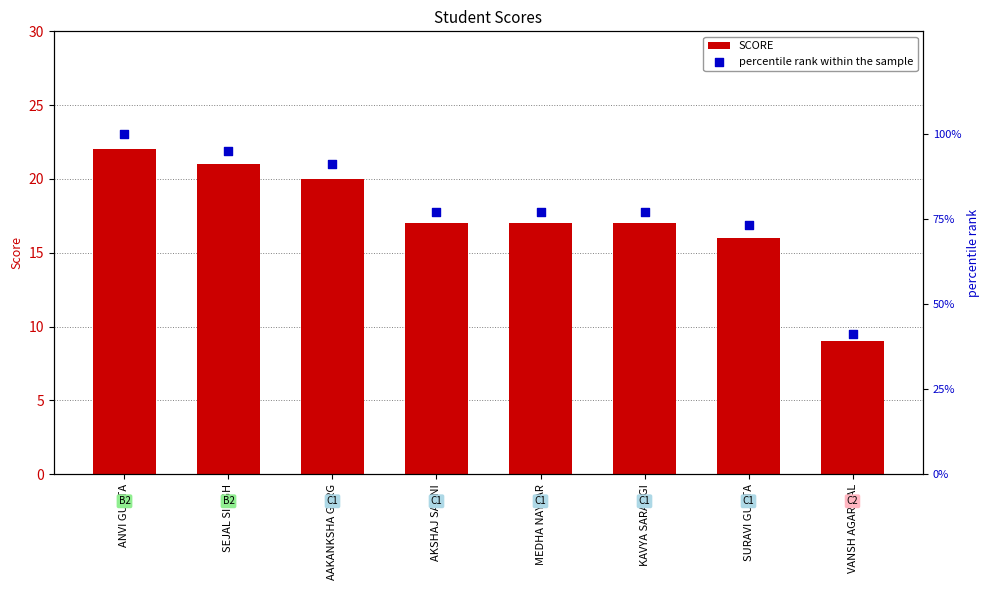

What are all the series names shown in the legend?

SCORE, percentile rank within the sample